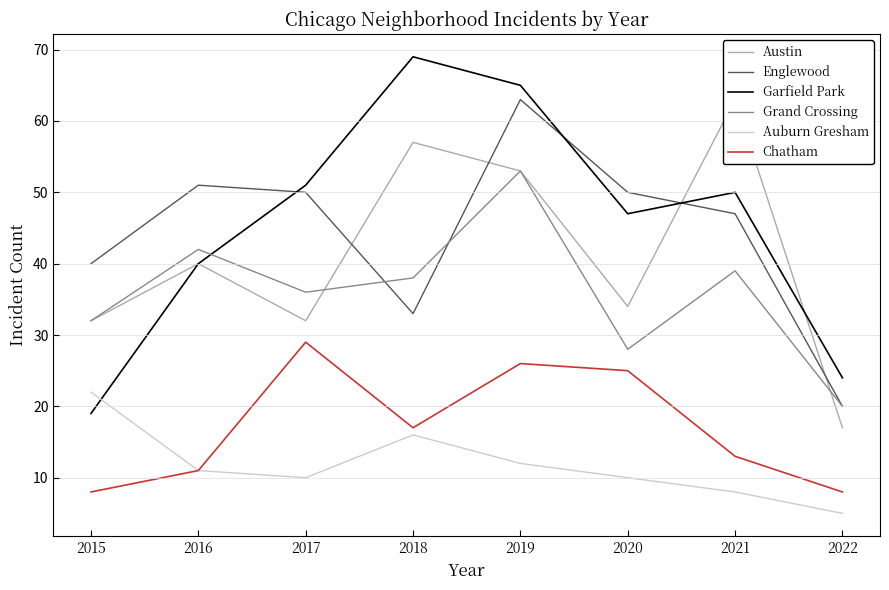

Rank the categories by Grand Crossing value from lowest to highest.

2022, 2020, 2015, 2017, 2018, 2021, 2016, 2019